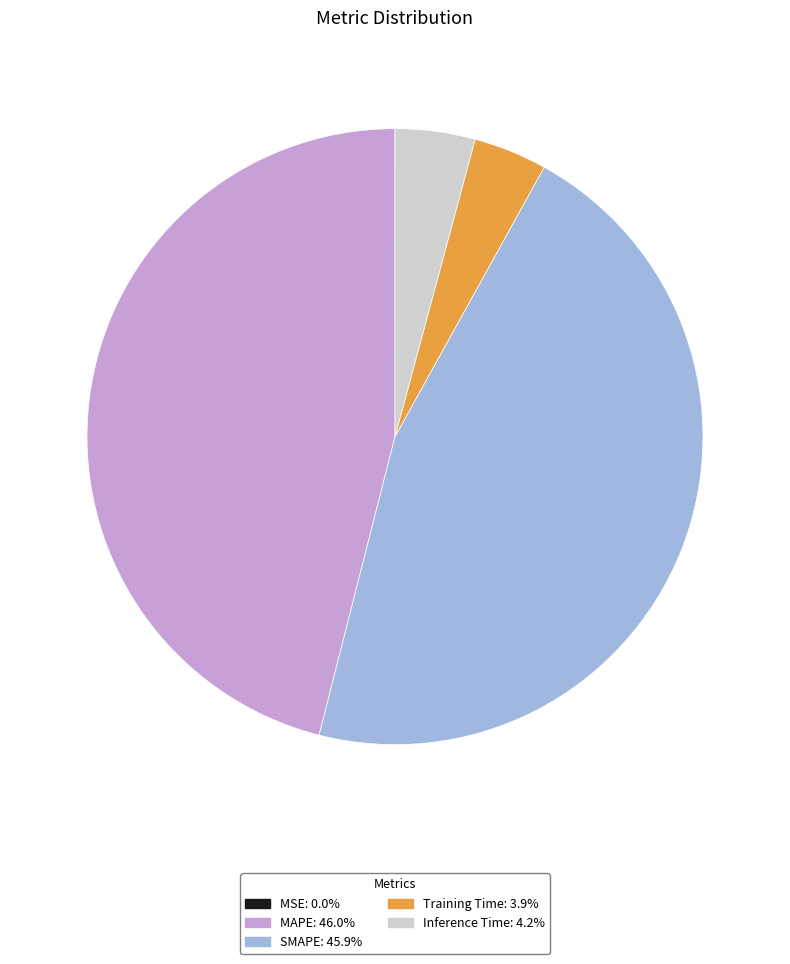

Is there any slice that represents more than half of the pie?

No